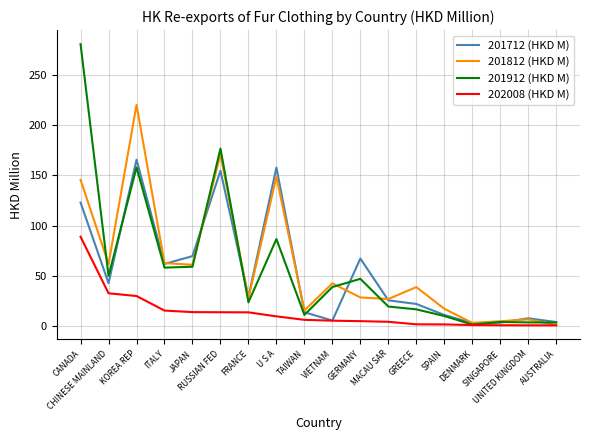

Between U S A and SPAIN, which series saw the biggest shift?

201712 (HKD M)